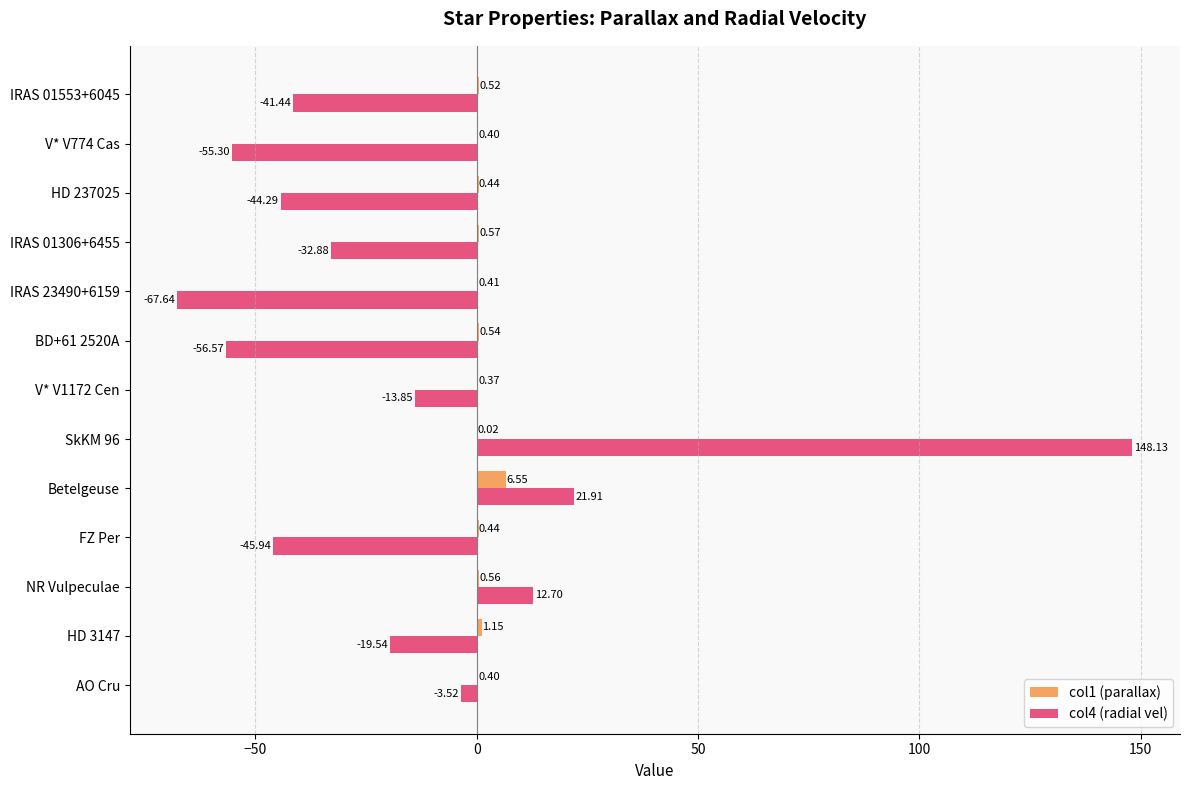

At which category is the sum across all series the highest?

SkKM 96